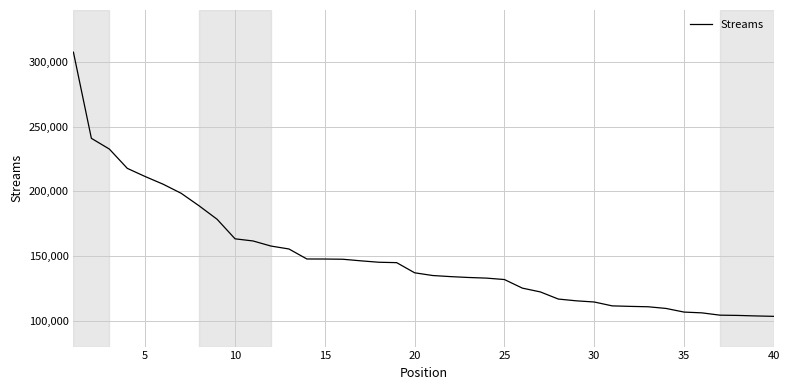

What is the difference between the maximum and minimum values?

204052